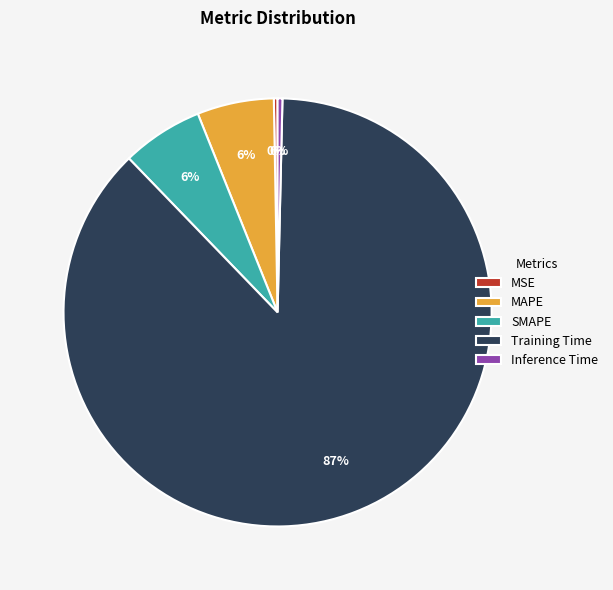

How many segments does this pie chart have?

5